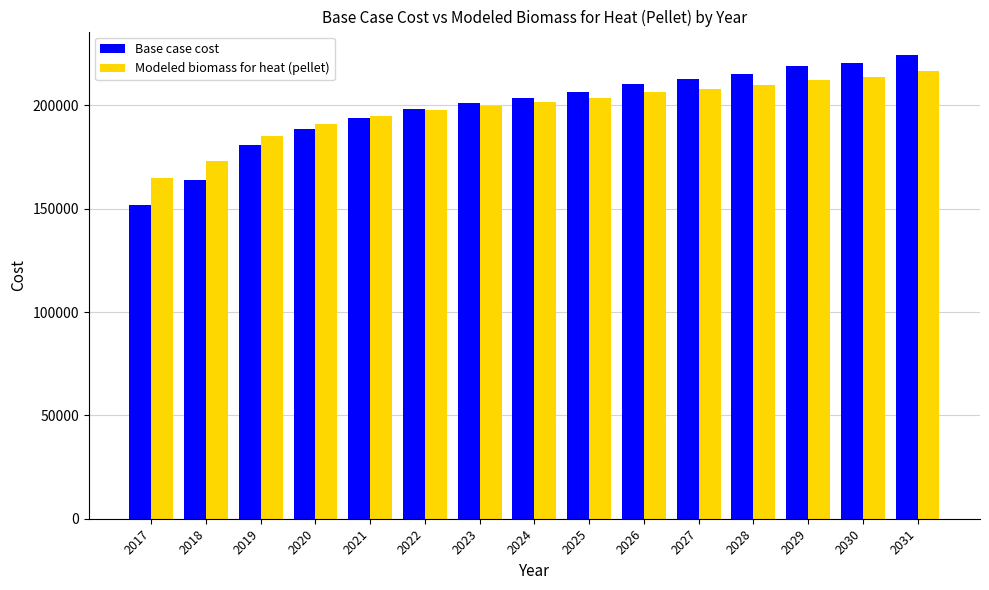

Which category has the highest value across all series?

2031